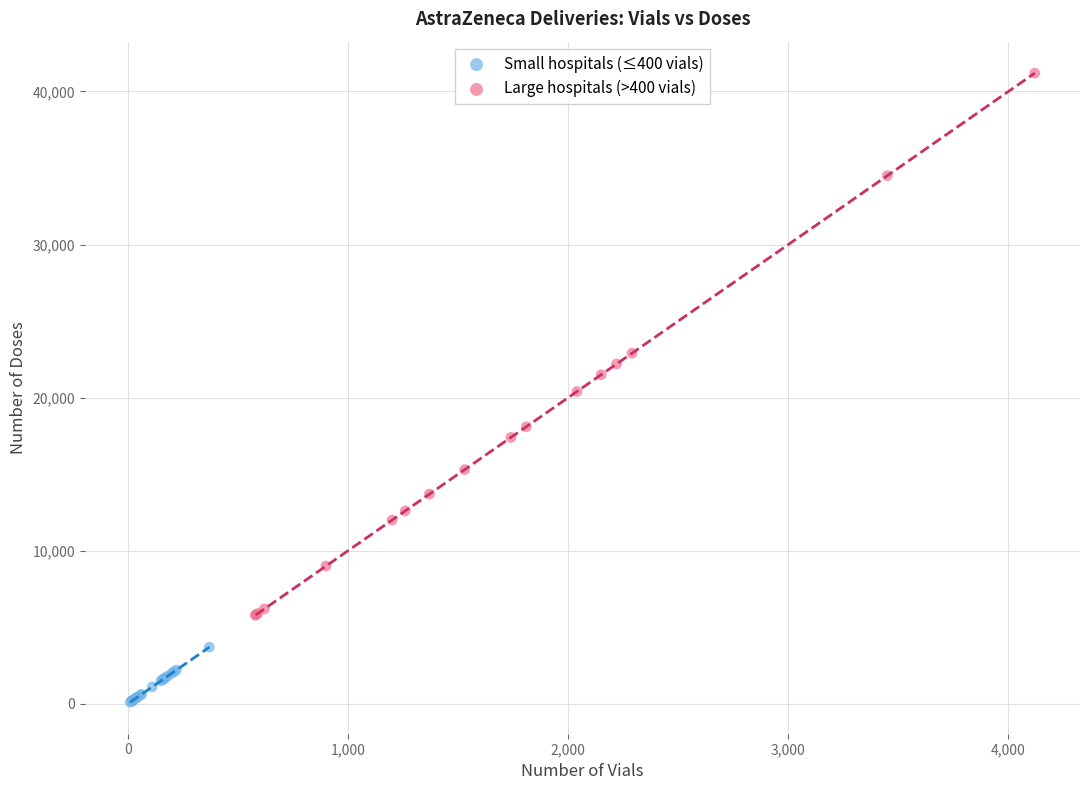

Which series has the largest Y range (max minus min)?

Large hospitals (>400 vials)